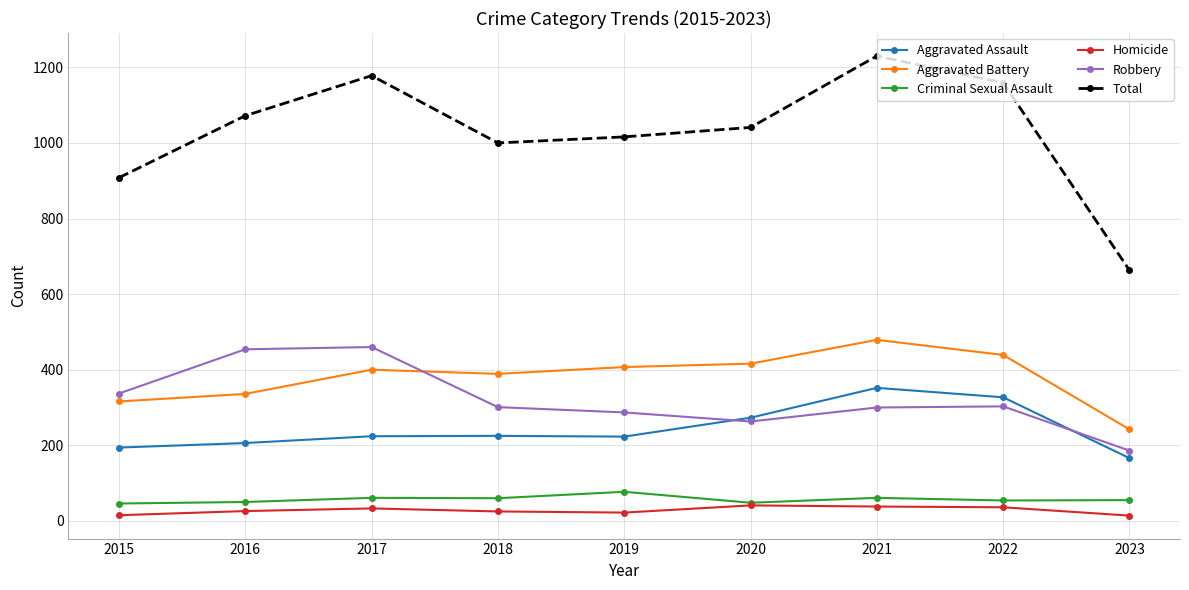

Is the value of Aggravated Battery at 2019 greater than the value of Criminal Sexual Assault at 2020?

Yes